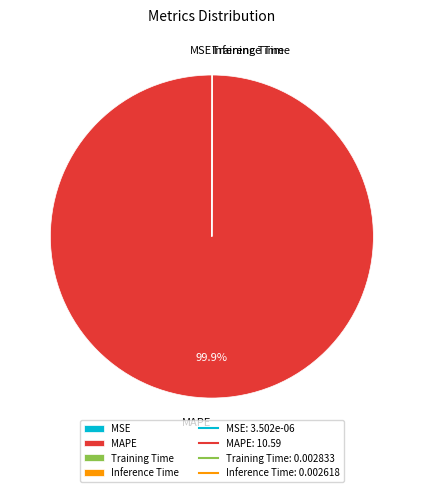

Is there any slice that represents more than half of the pie?

Yes